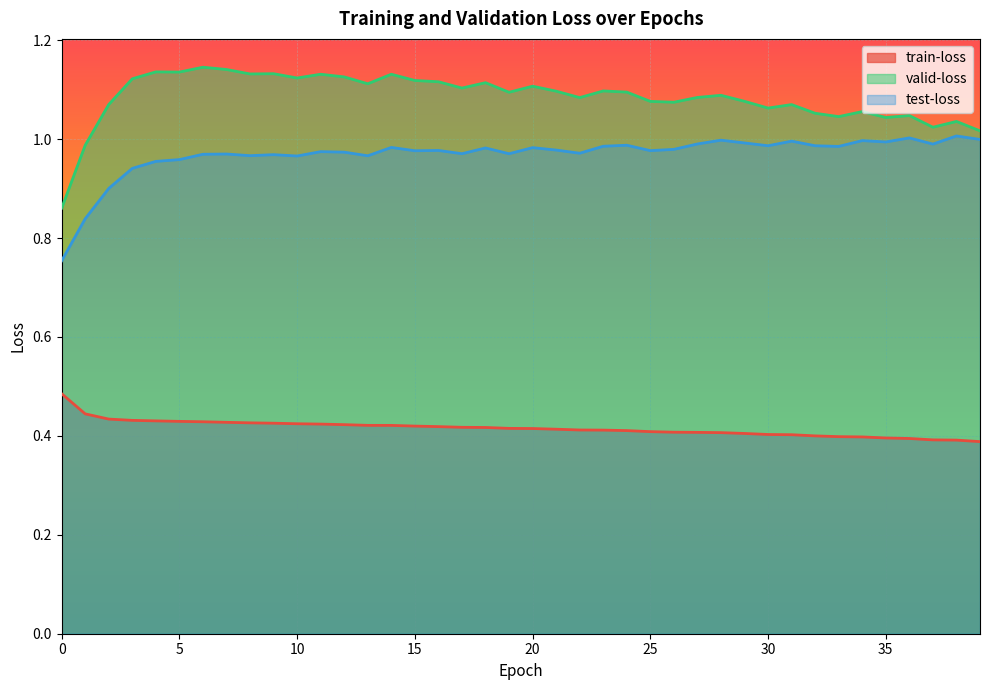

In test-loss, how many points are higher than both neighbors (excluding endpoints)?

13